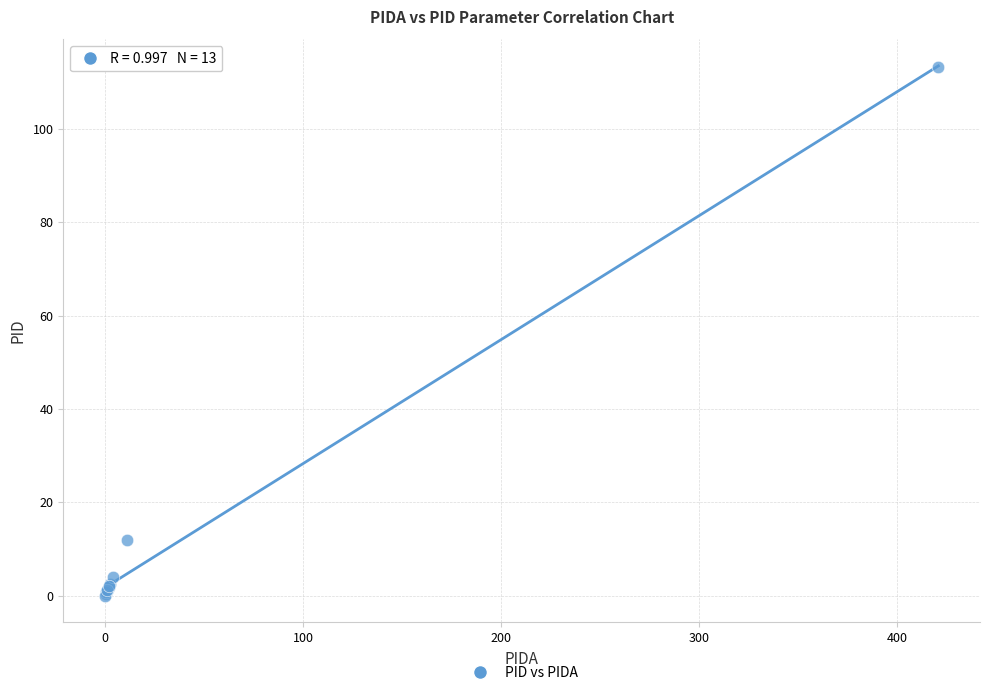

What Y value in the scatter plot is closest to 56?

11.9